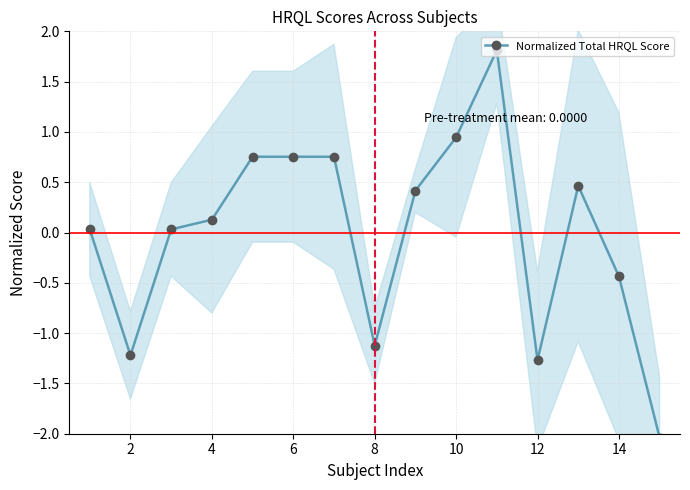

What is the smallest value displayed?

-2.0